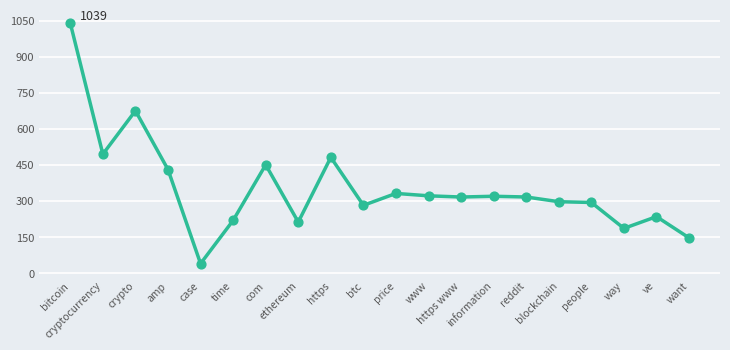

Which has a higher value, com or www?

com